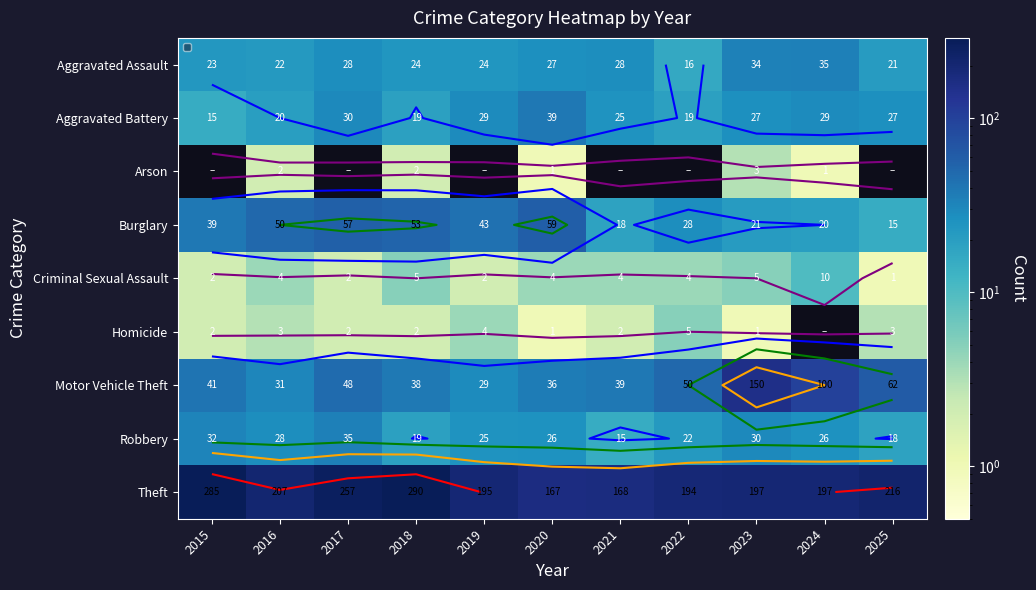

What is the total value across all series at 2017?

459